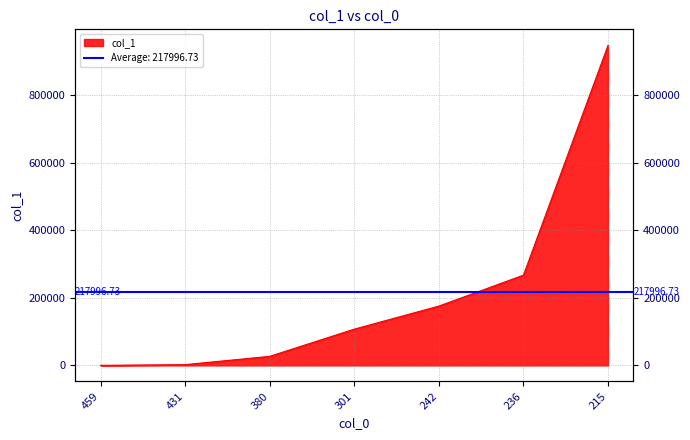

Reading left to right, what are all the values shown in this chart?

459=133.7	431=2219.3	380=26787.3	301=107276.4	242=175496.7	236=267043.8	215=947019.8